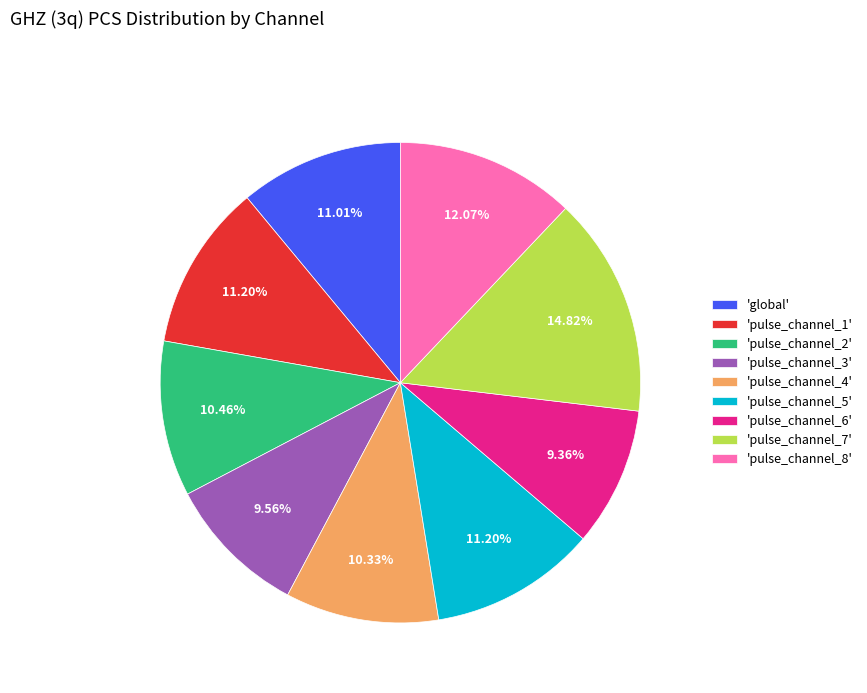

Approximately how many times larger is the value at 'pulse_channel_8' compared to 'global'?

1.1